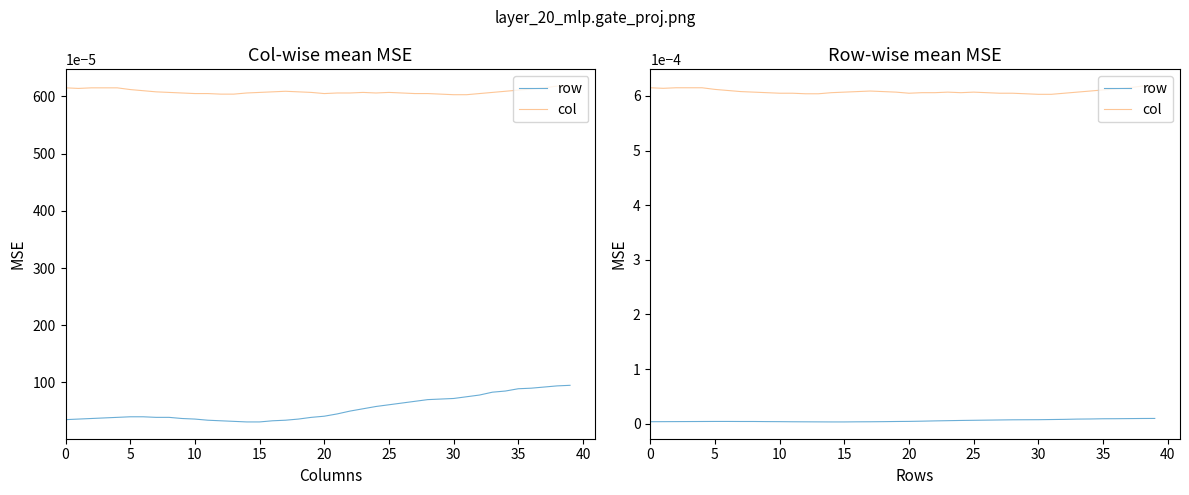

Does the chart have visible grid lines?

No